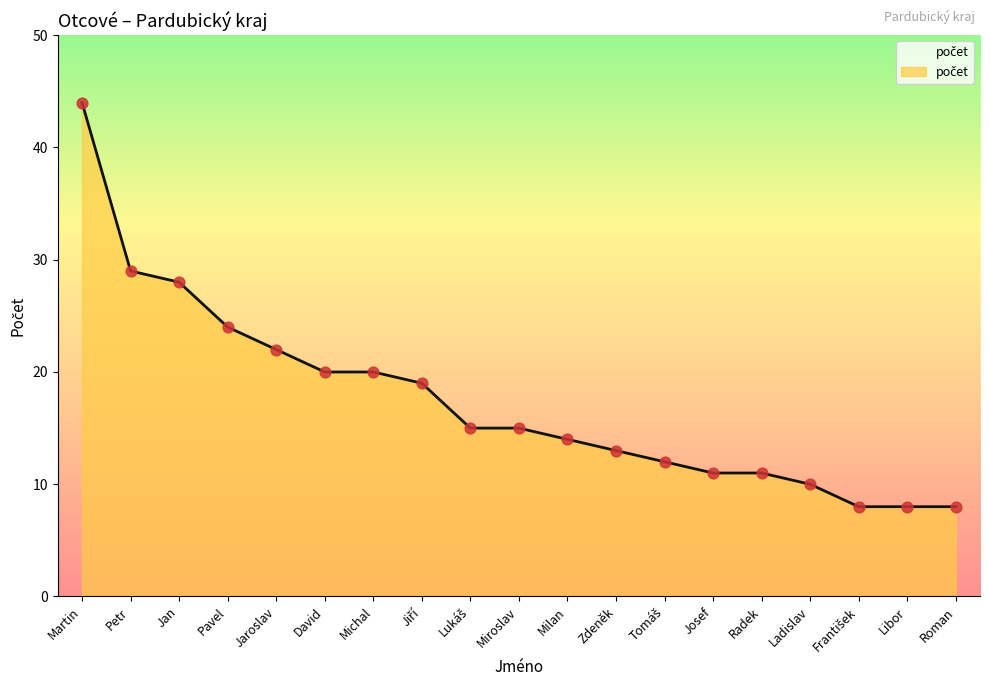

Which has a higher value, Petr or Jan?

Petr